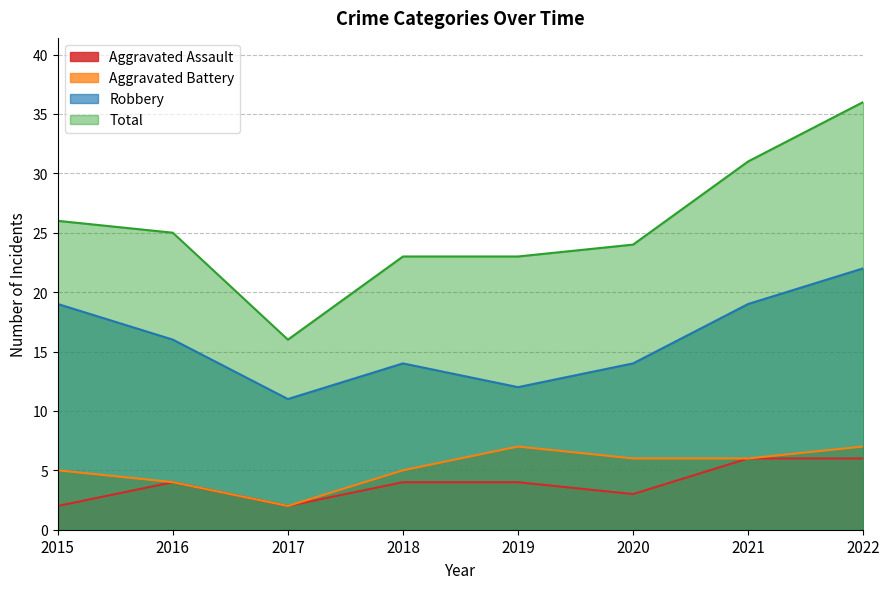

What is the average value of the Aggravated Battery series?

5